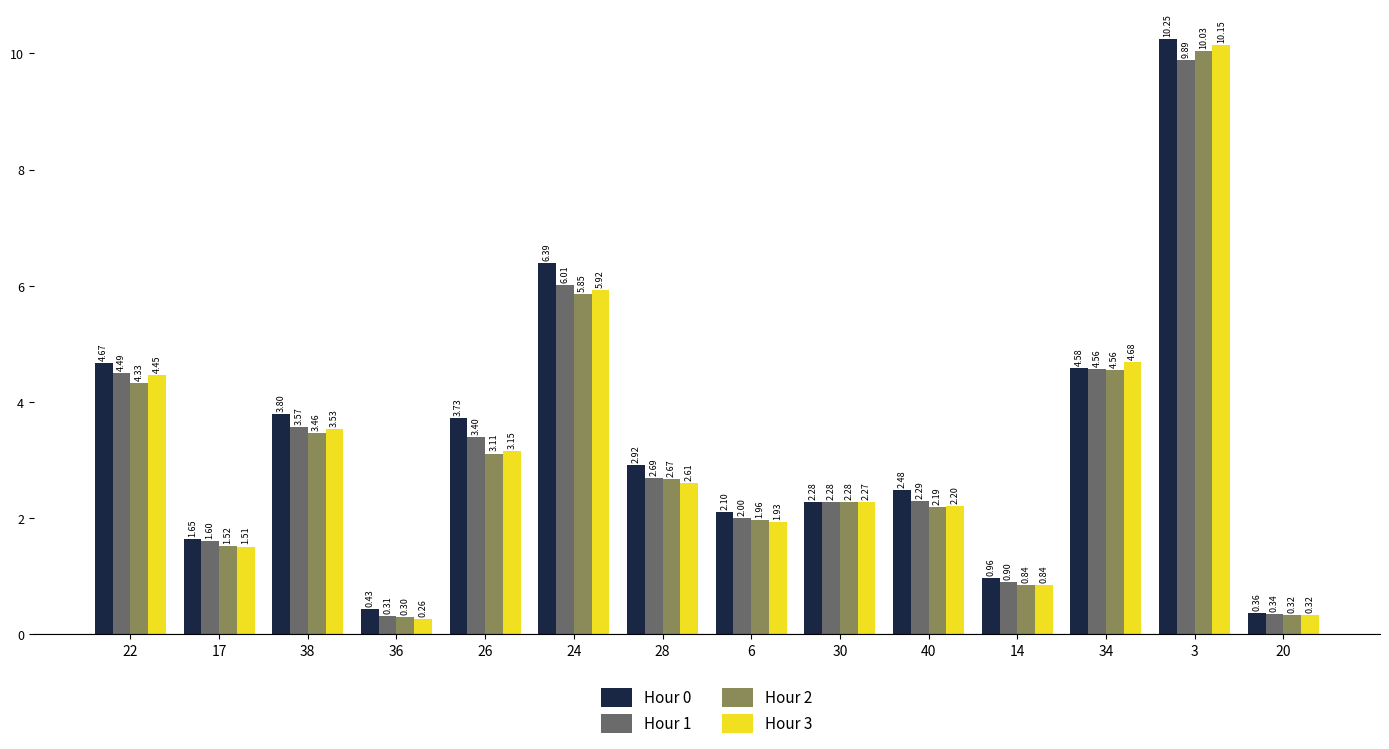

What is the label of the 7th bar from the right?

6